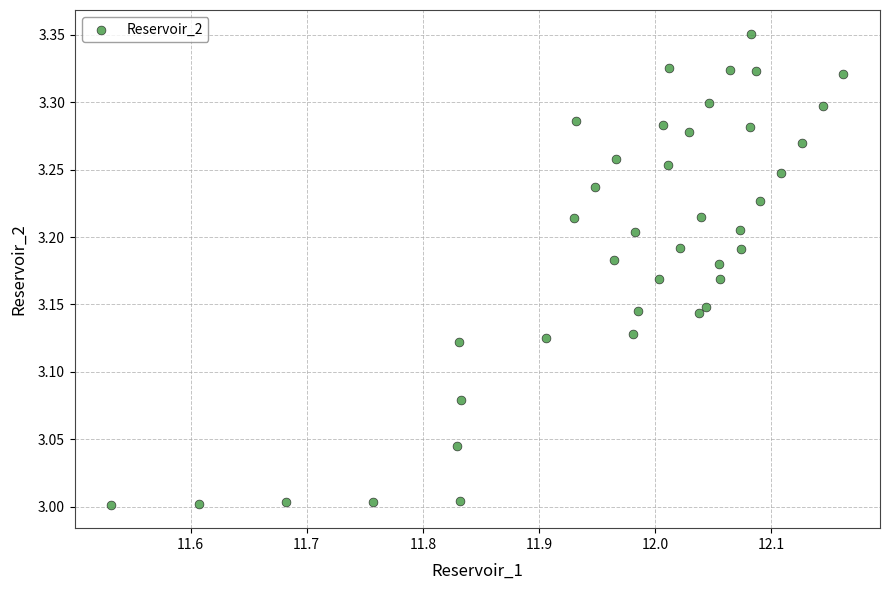

What is the range of Y values (max minus min)?

0.3